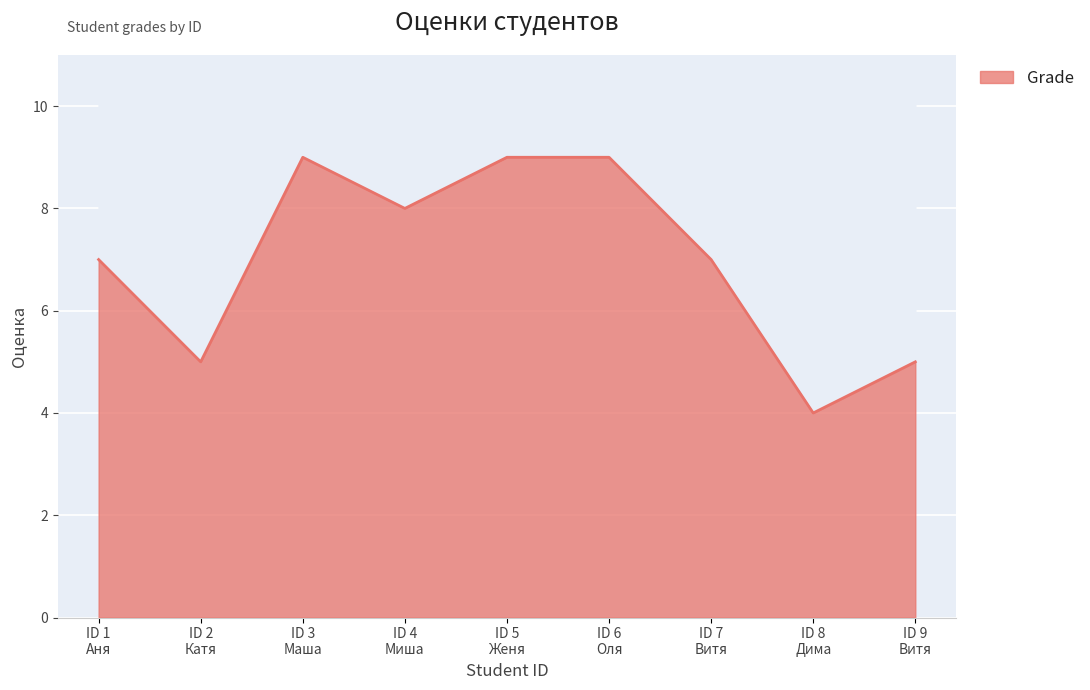

How many categories are shown in the chart?

9